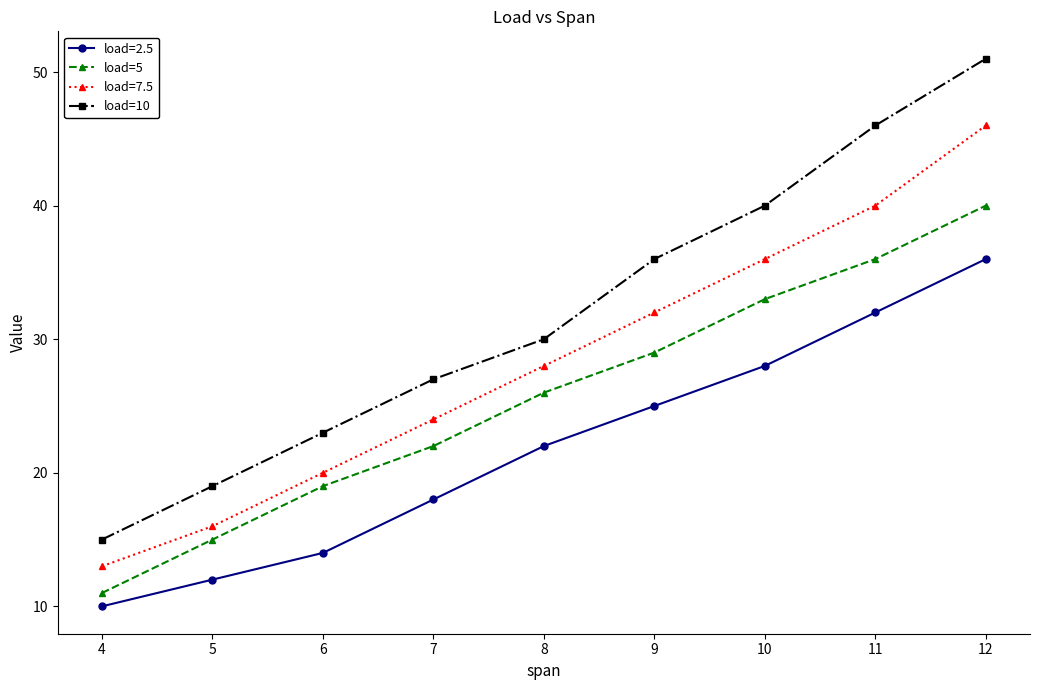

Which series changed the most between 5 and 12?

load=10